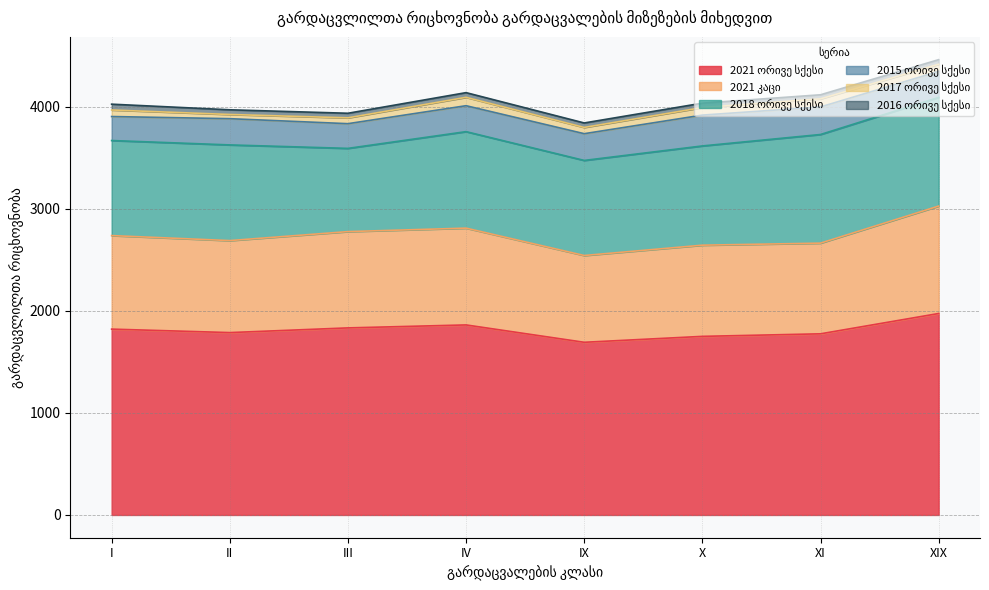

At which category does the chart reach its peak across all series?

XIX